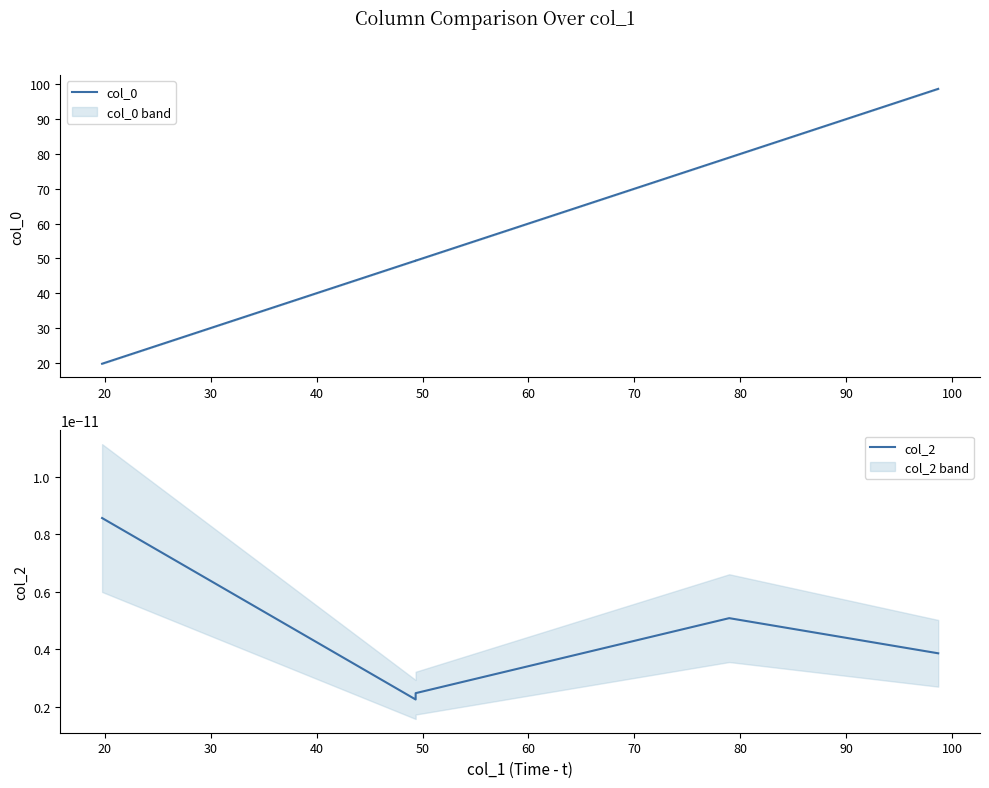

Between 30 and 40, which is larger?

40